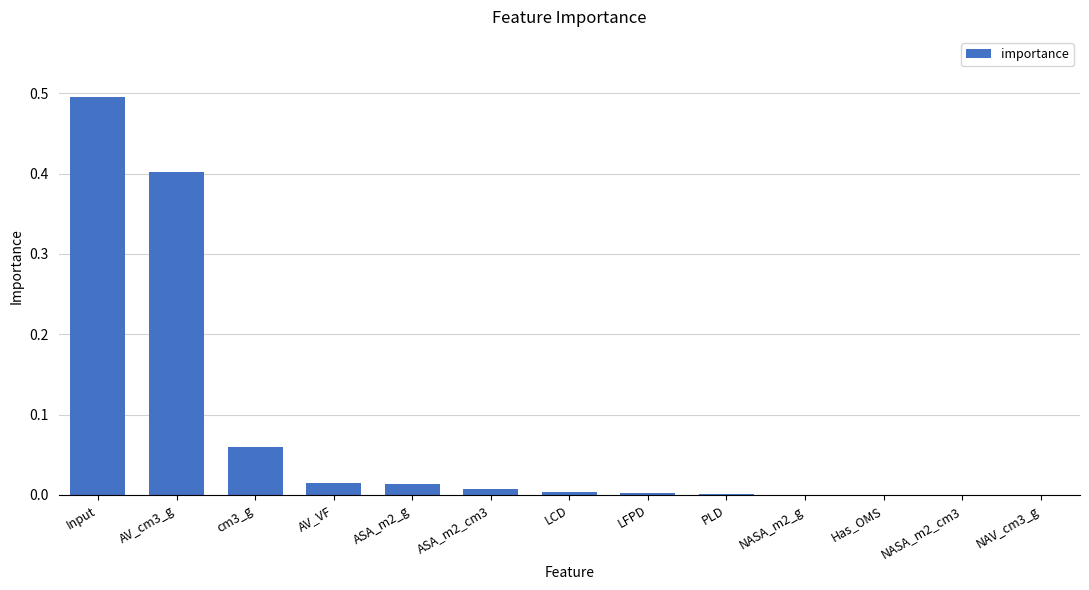

What value does the data have at AV_cm3_g?

0.4